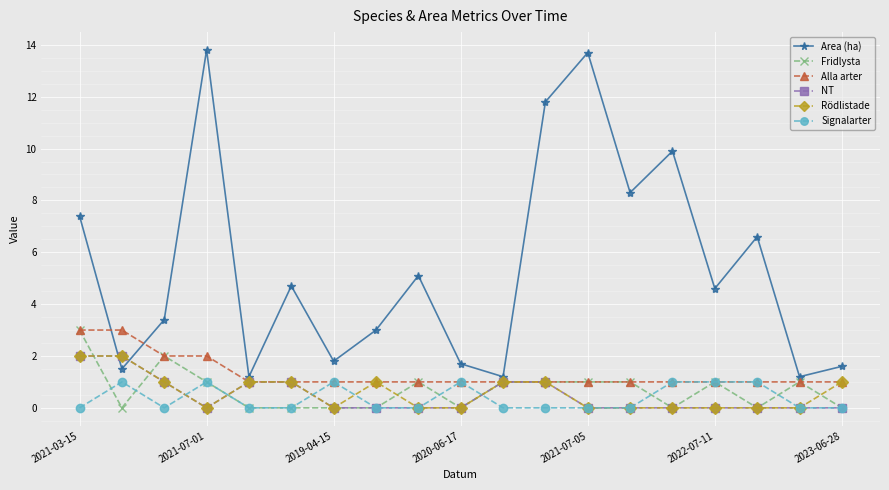

Which series has the largest total across all categories?

Area (ha)